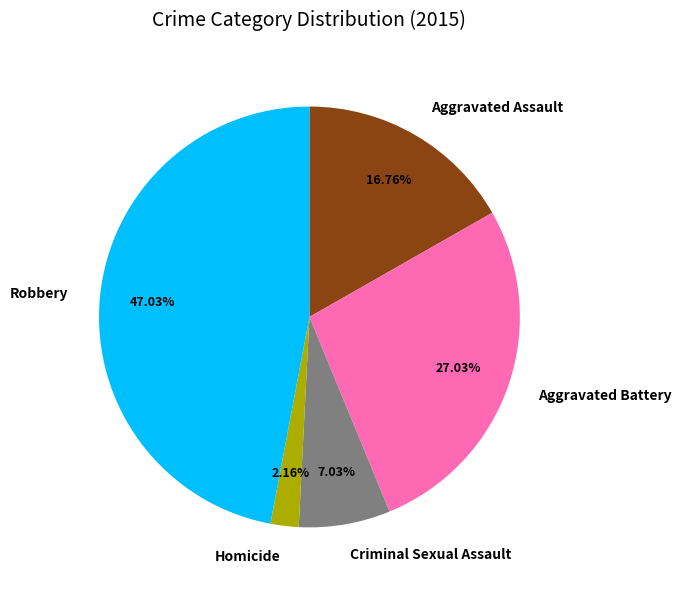

How many segments does this pie chart have?

5